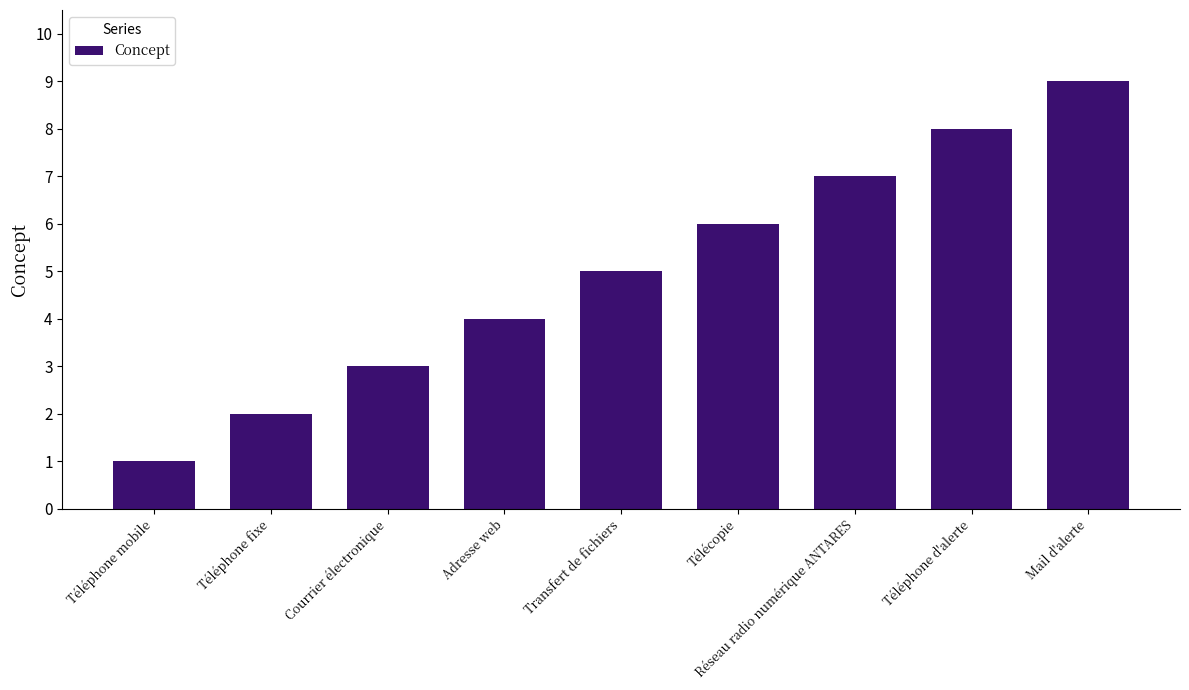

What position from the left is Courrier électronique?

3